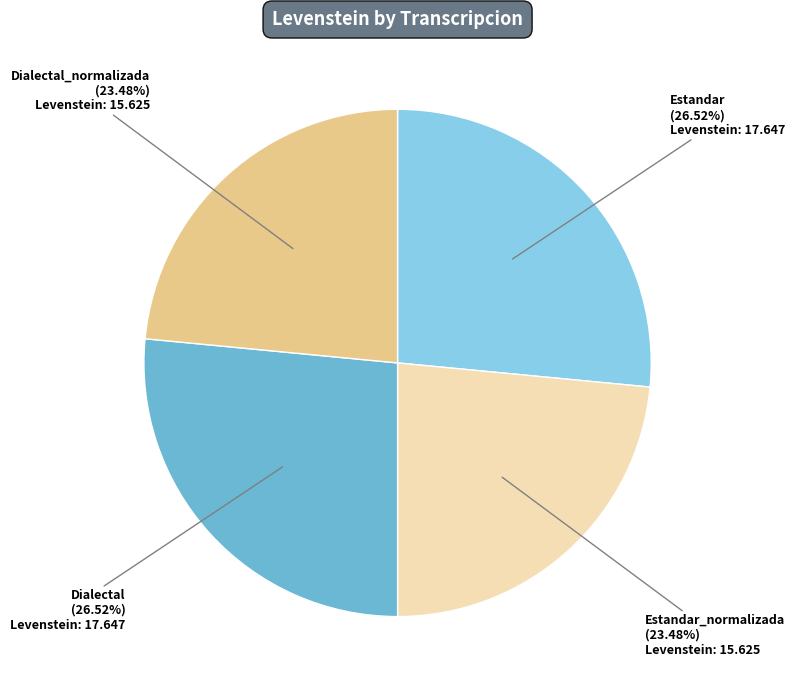

Approximately how many times larger is the value at Dialectal_normalizada compared to Estandar_normalizada?

1.0